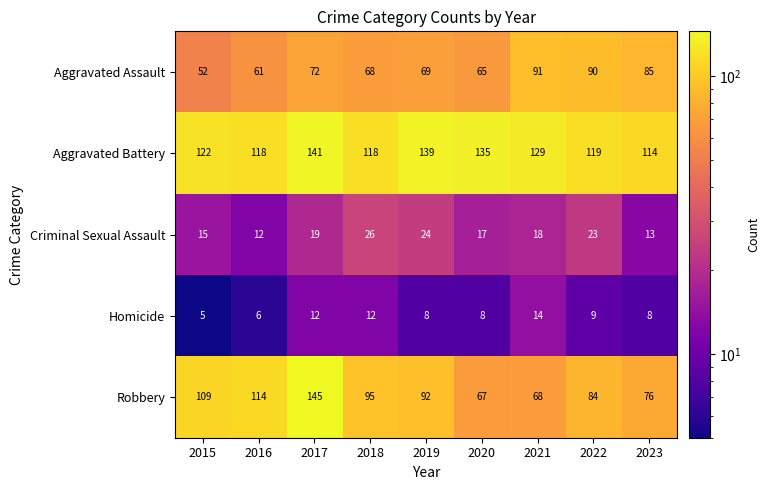

What is the spread (max minus min) of values at 2018?

106